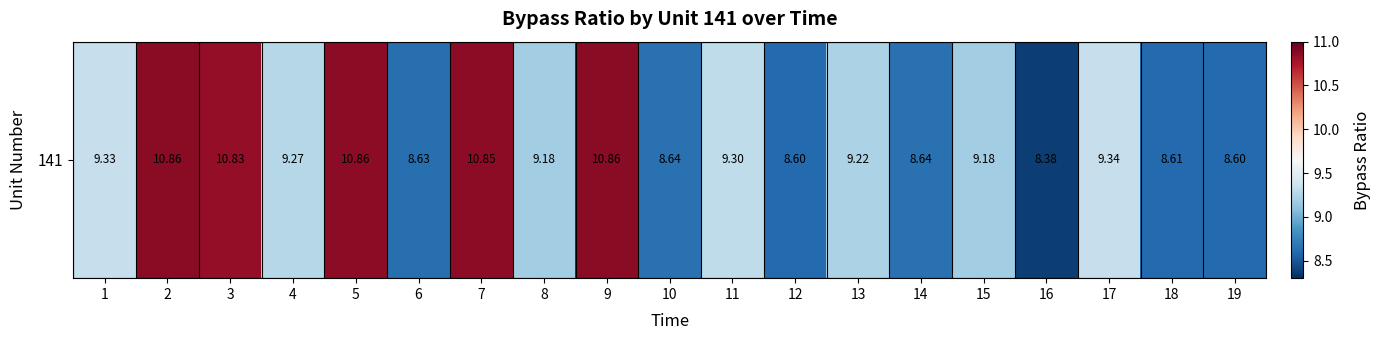

What is the minimum value shown in the chart?

8.4